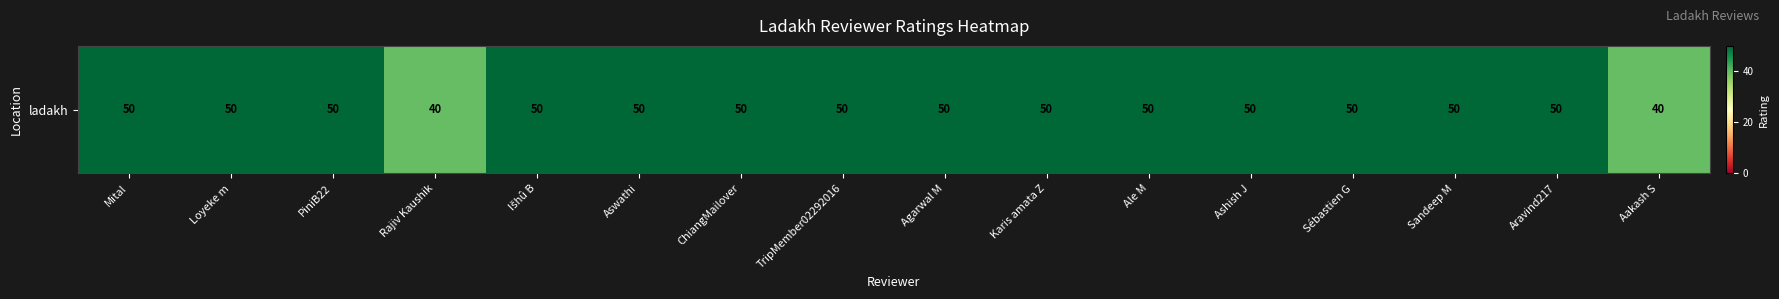

Reading left to right, transcribe all the data shown in this chart.

50	50	50	40	50	50	50	50	50	50	50	50	50	50	50	40